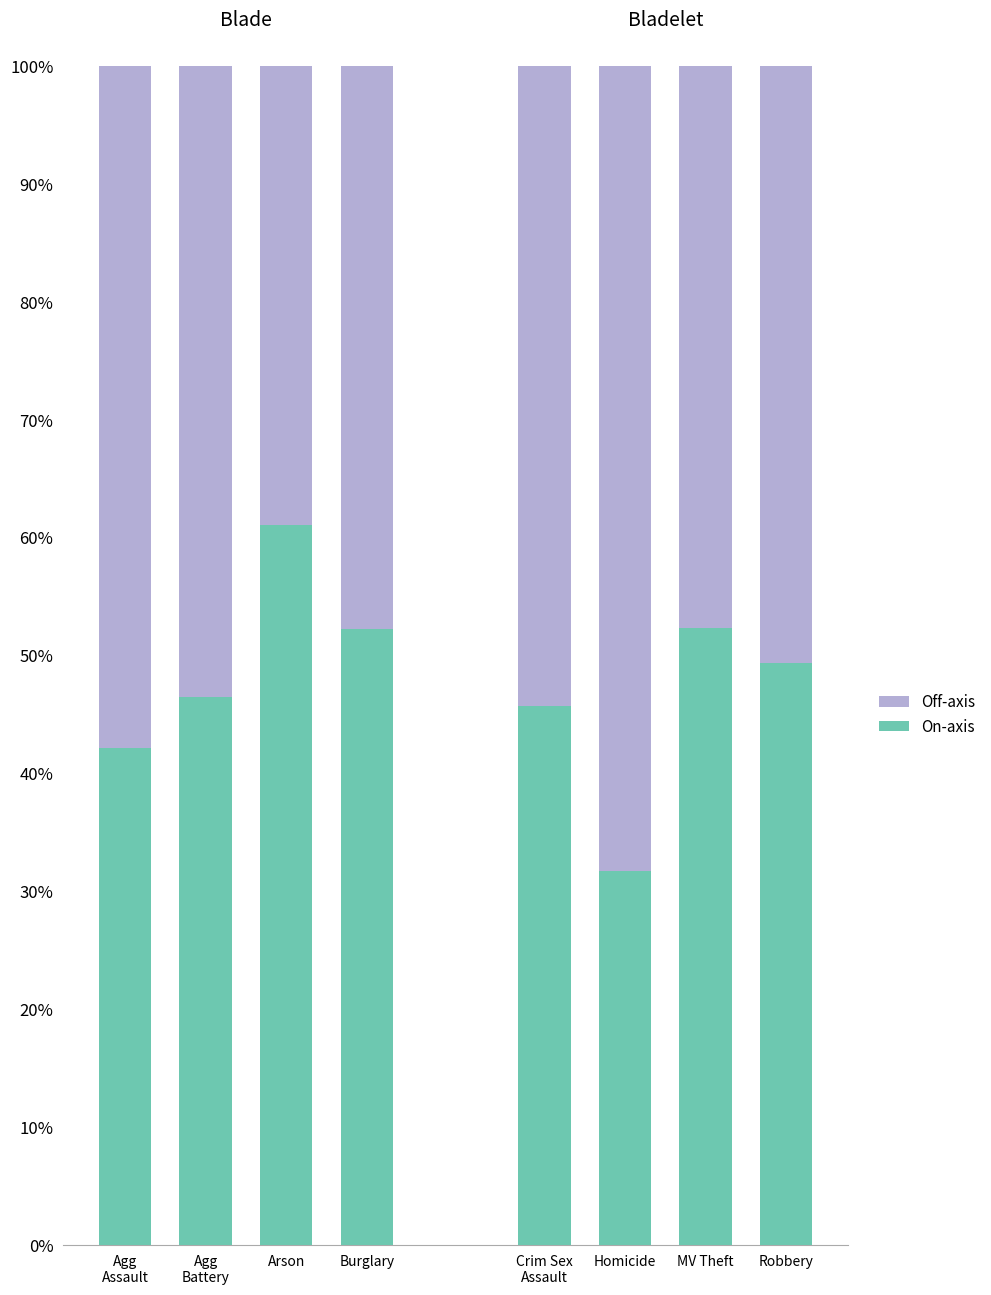

How many data points does each series have?

8